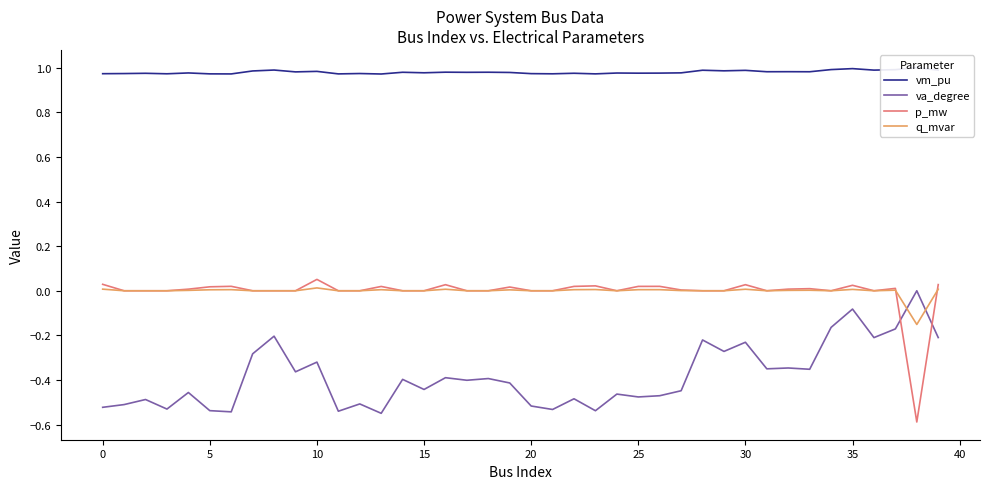

True or false: va_degree has more than 1 points higher than both neighbors.

True